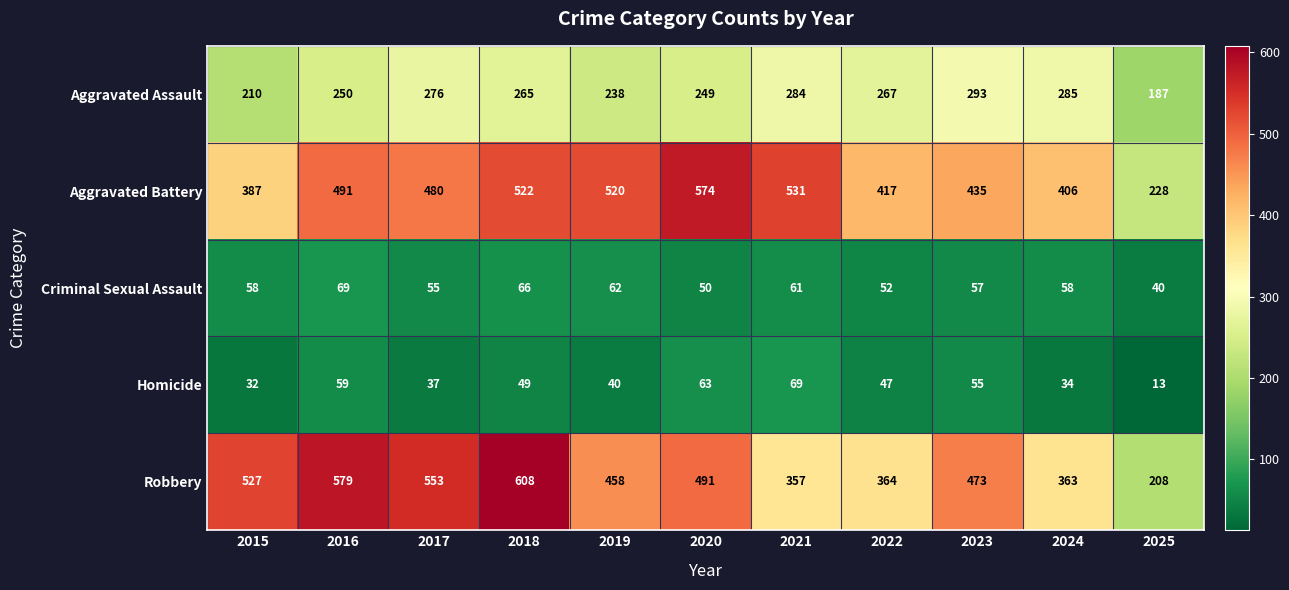

What is the smallest value displayed?

13